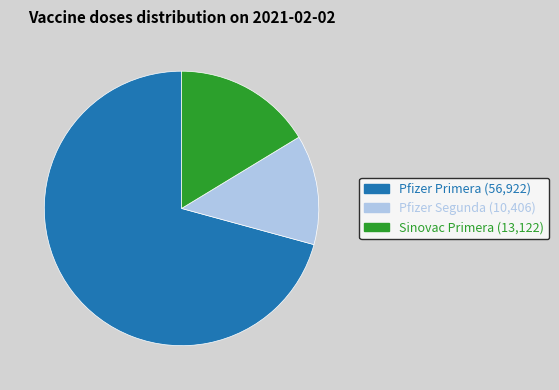

How many slices are in this pie chart?

3